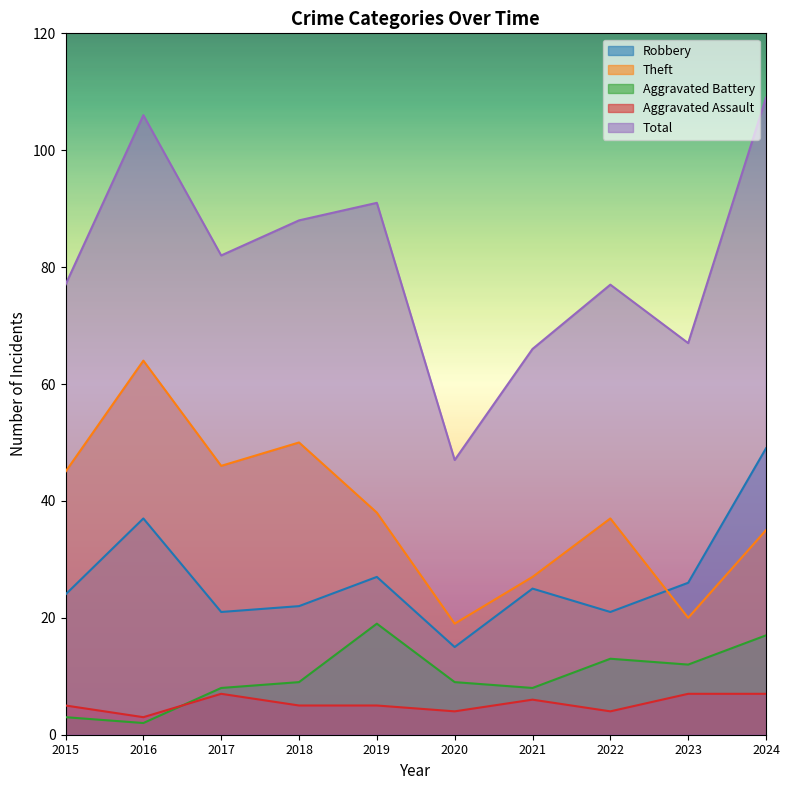

True or false: Robbery has a value of 5 at 2022.

False